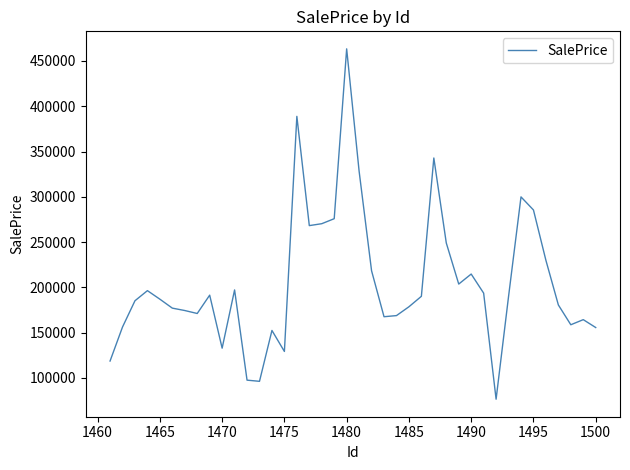

What is the maximum value shown in the chart?

463338.5